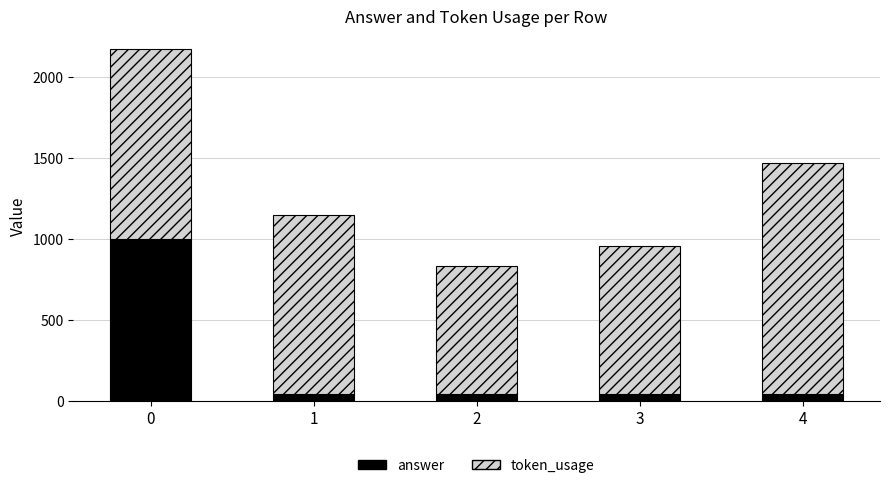

What is the sum of all answer values?

1180